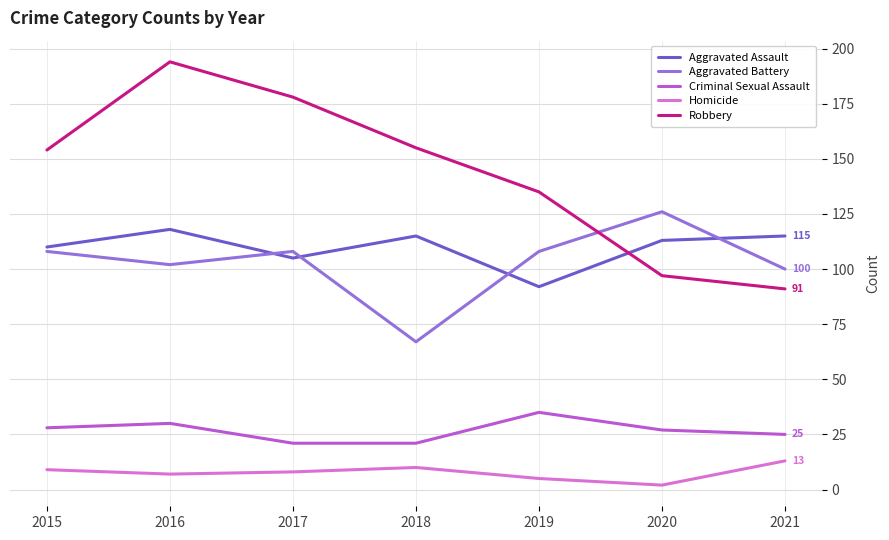

What is the minimum value for Aggravated Battery?

67